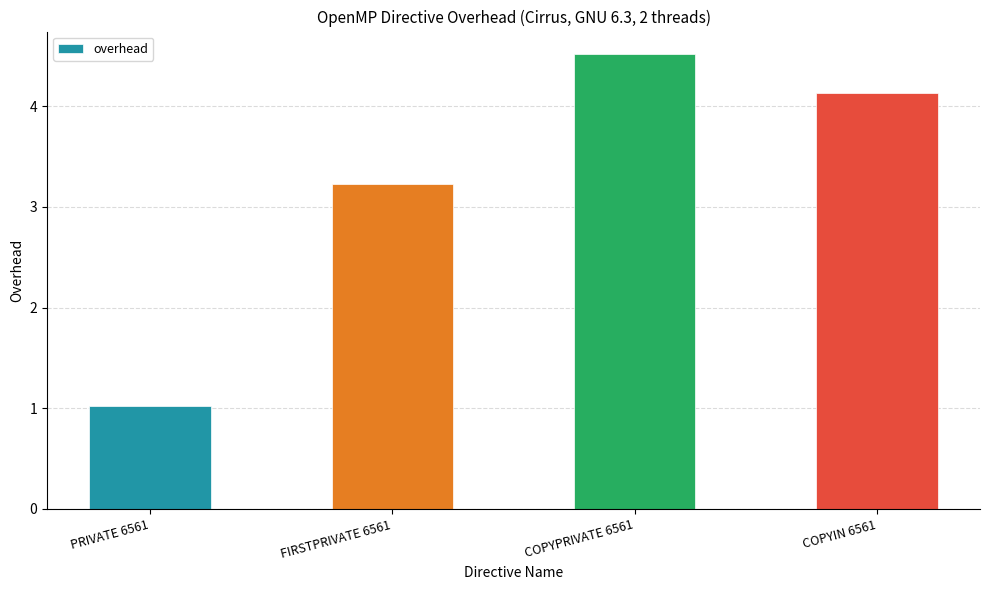

What is the approximate value at FIRSTPRIVATE 6561?

3.2